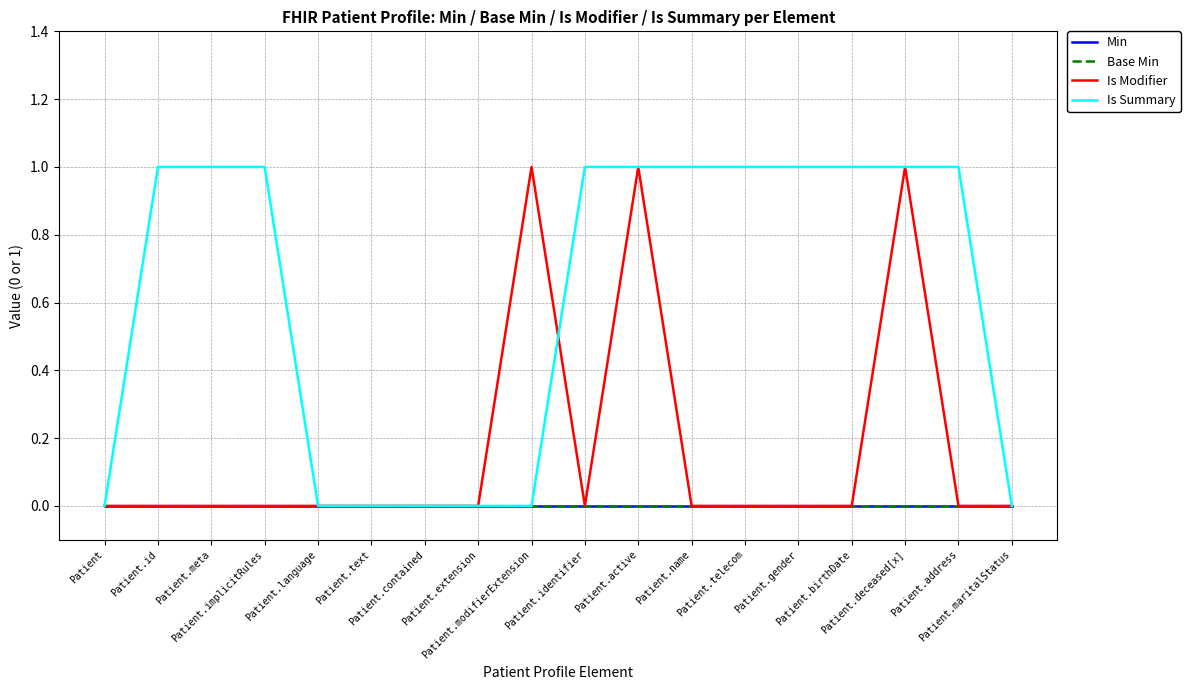

Does the chart have visible grid lines?

Yes